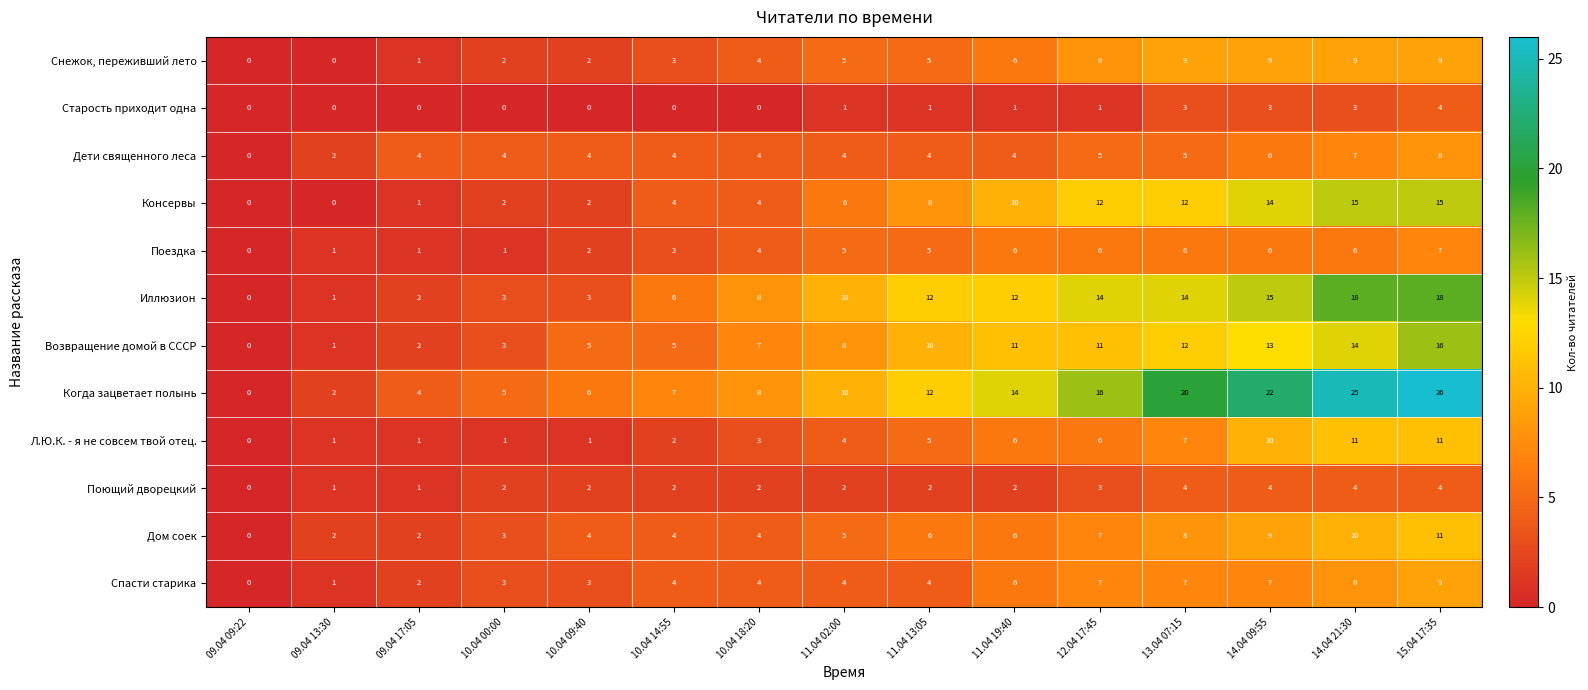

What is the greatest value displayed?

26